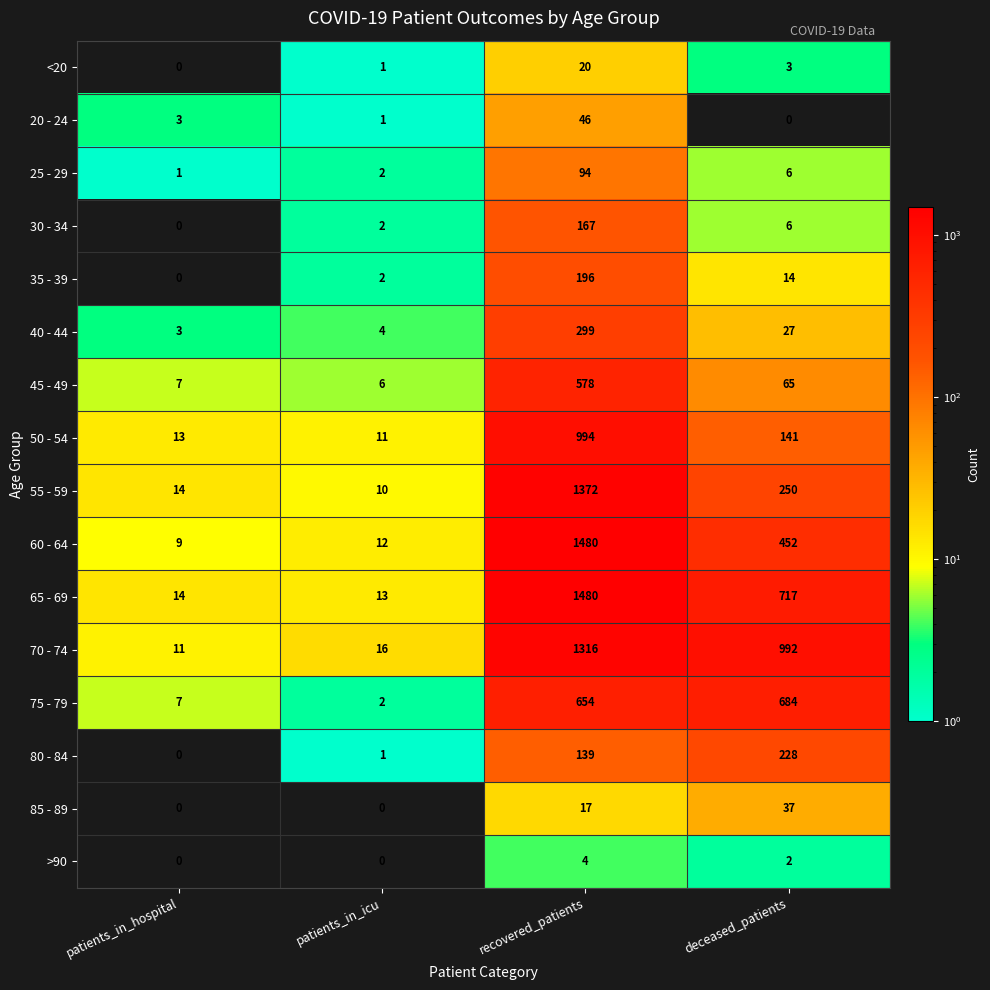

How many data points in 75 - 79 are less than 654?

2